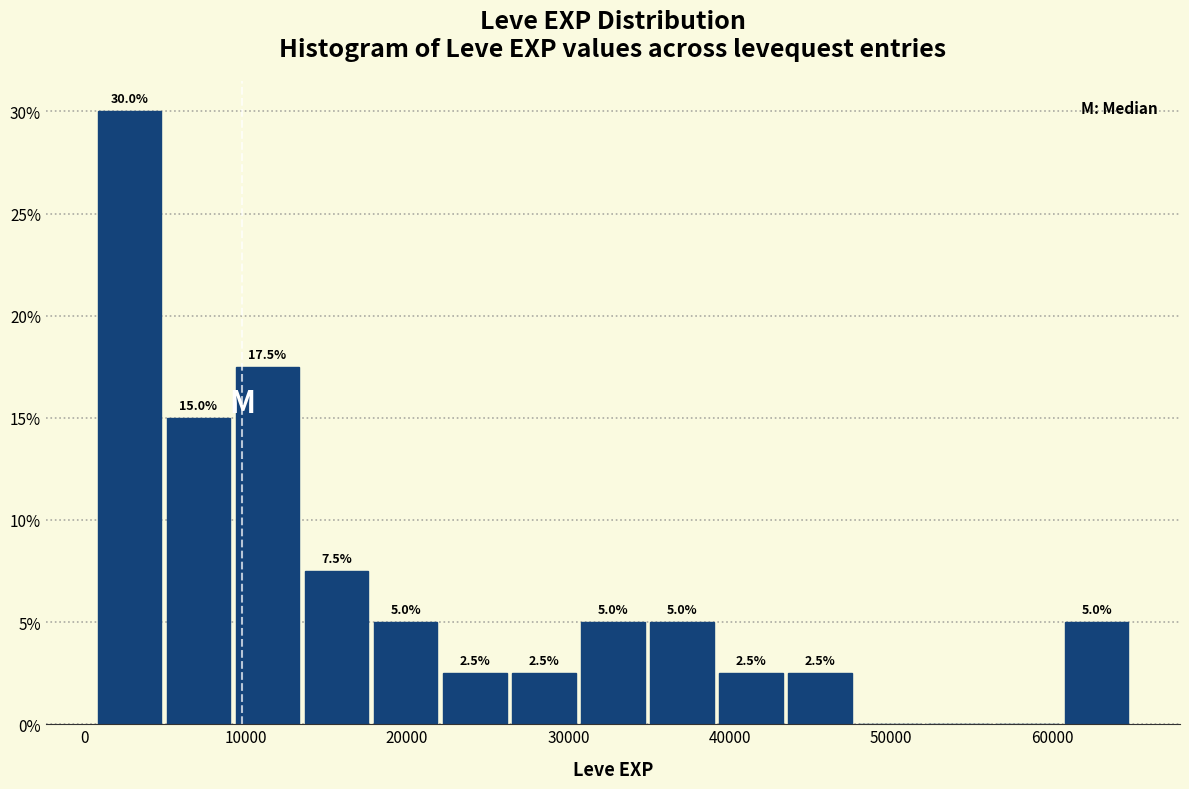

Over which range of the x-axis is the bar tallest?

1000 to 5000